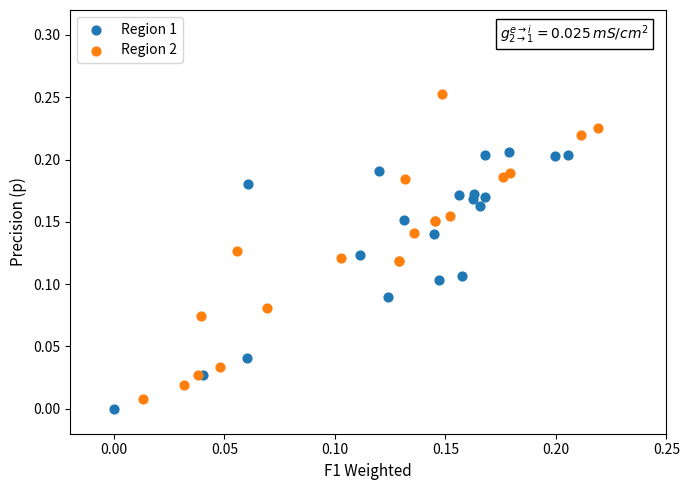

Which series has the largest Y range (max minus min)?

Region 2